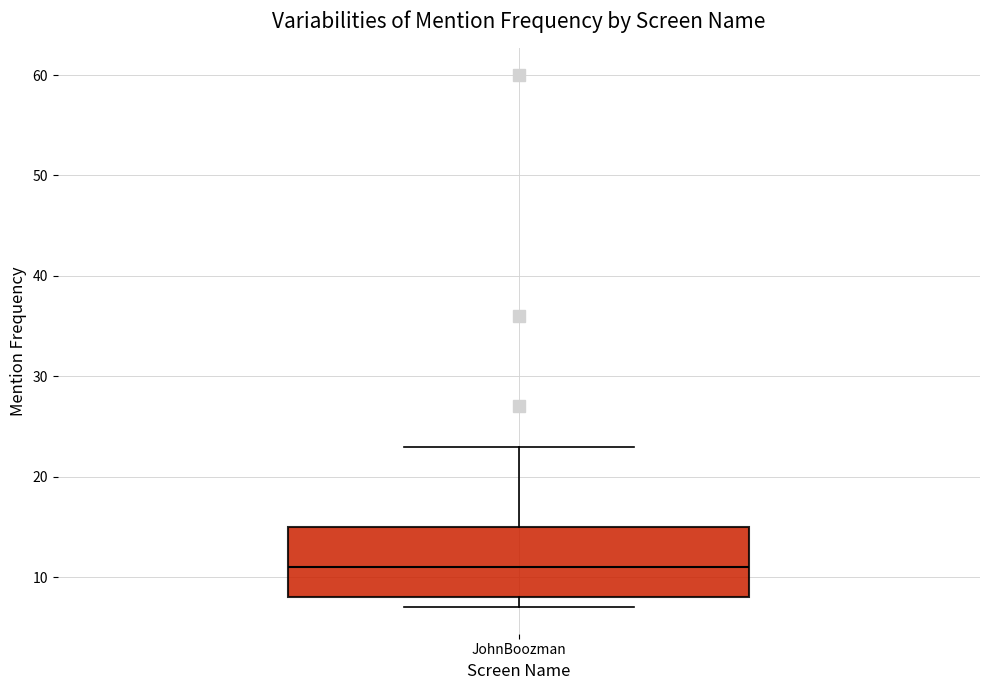

Where is the upper edge of the box for JohnBoozman on the y-axis? The values are not printed on the chart, so give them approximately, as read against the axis.

15